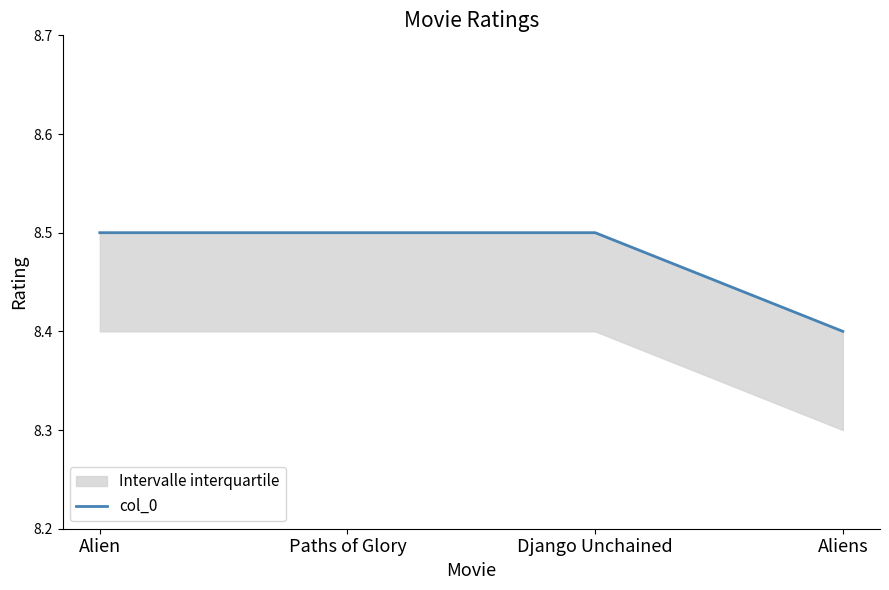

Approximately how many times larger is the value at Aliens compared to Alien?

1.0